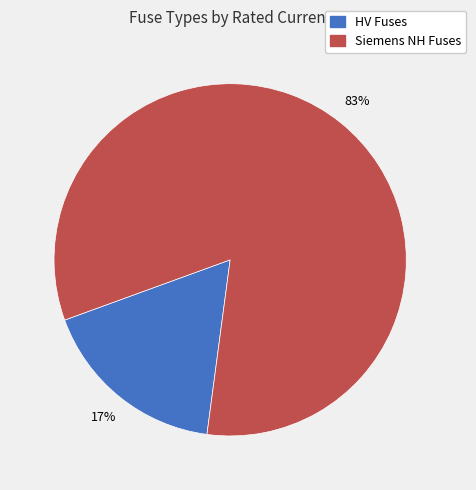

To the nearest percent, what is the average slice percentage?

50%